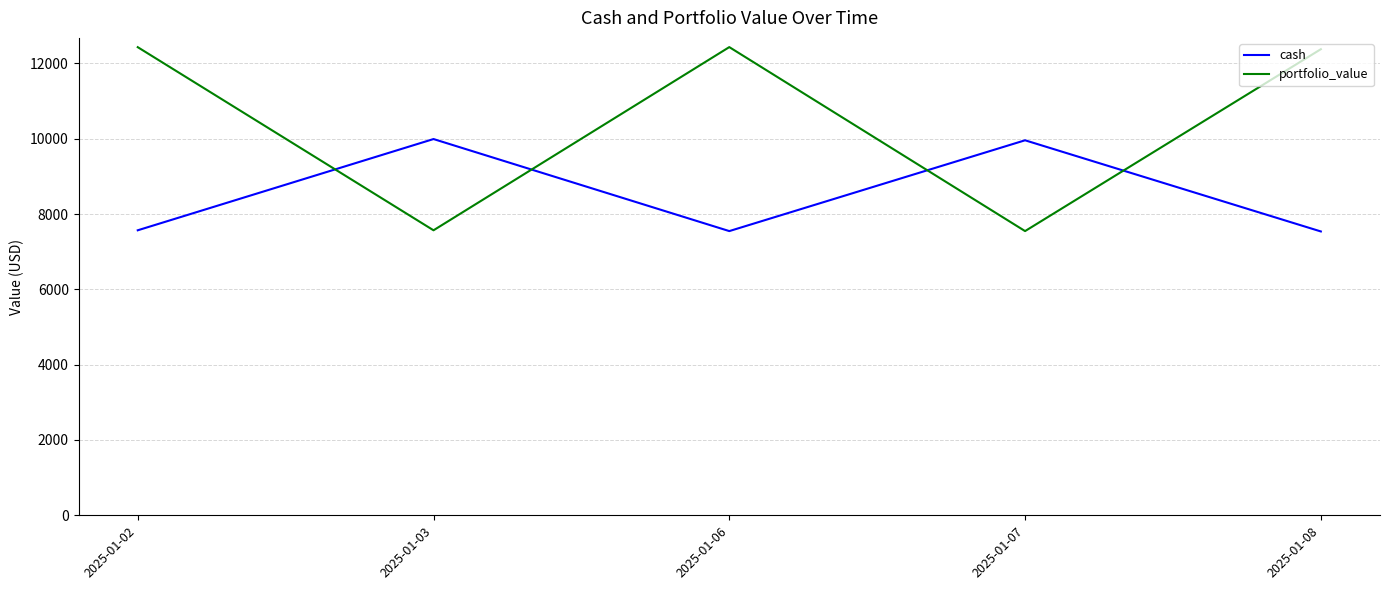

Rank the series by their average value, from highest to lowest.

portfolio_value, cash